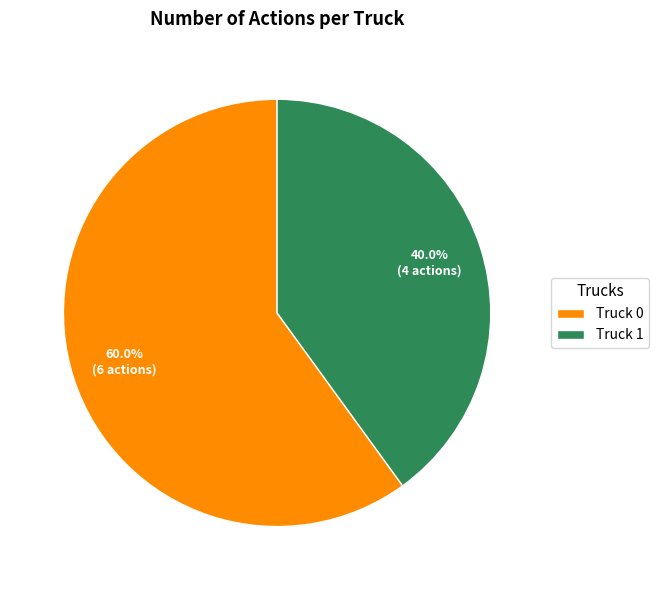

True or false: Truck 1 accounts for 40% of the total.

True